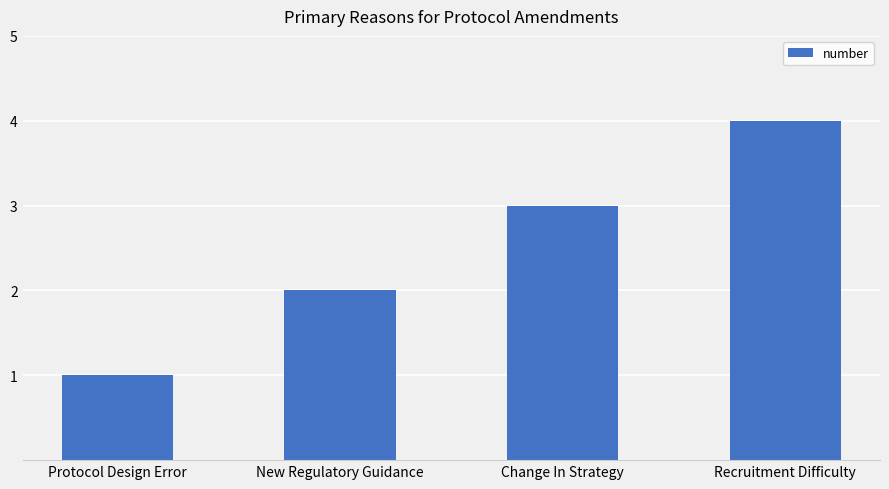

How many data points are less than 3?

2